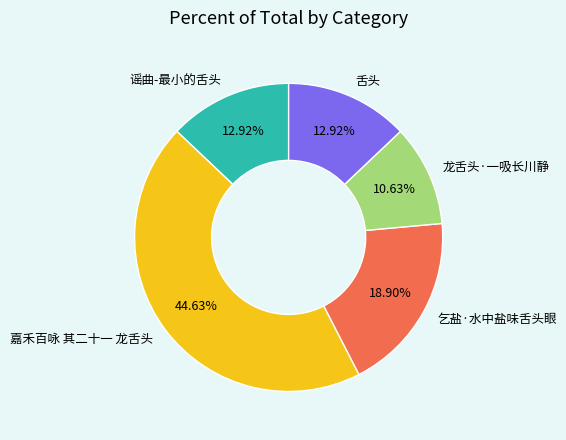

Which category has the smallest portion of the pie?

龙舌头·一吸长川静